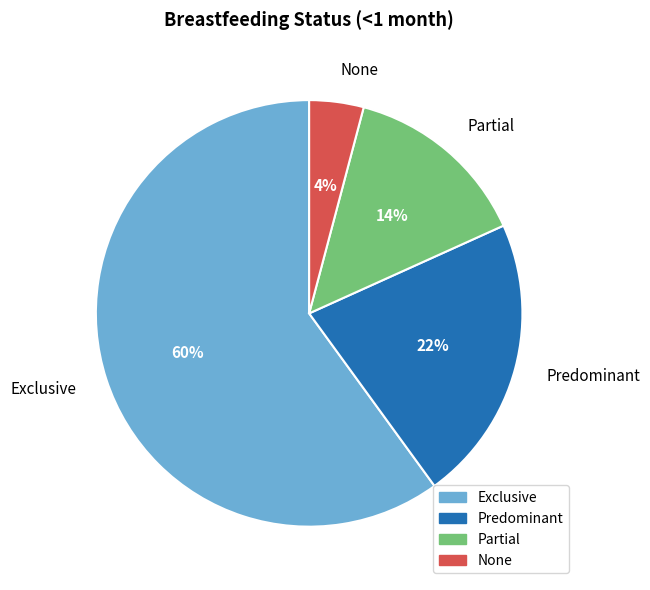

To the nearest percent, what is the average slice percentage?

25%